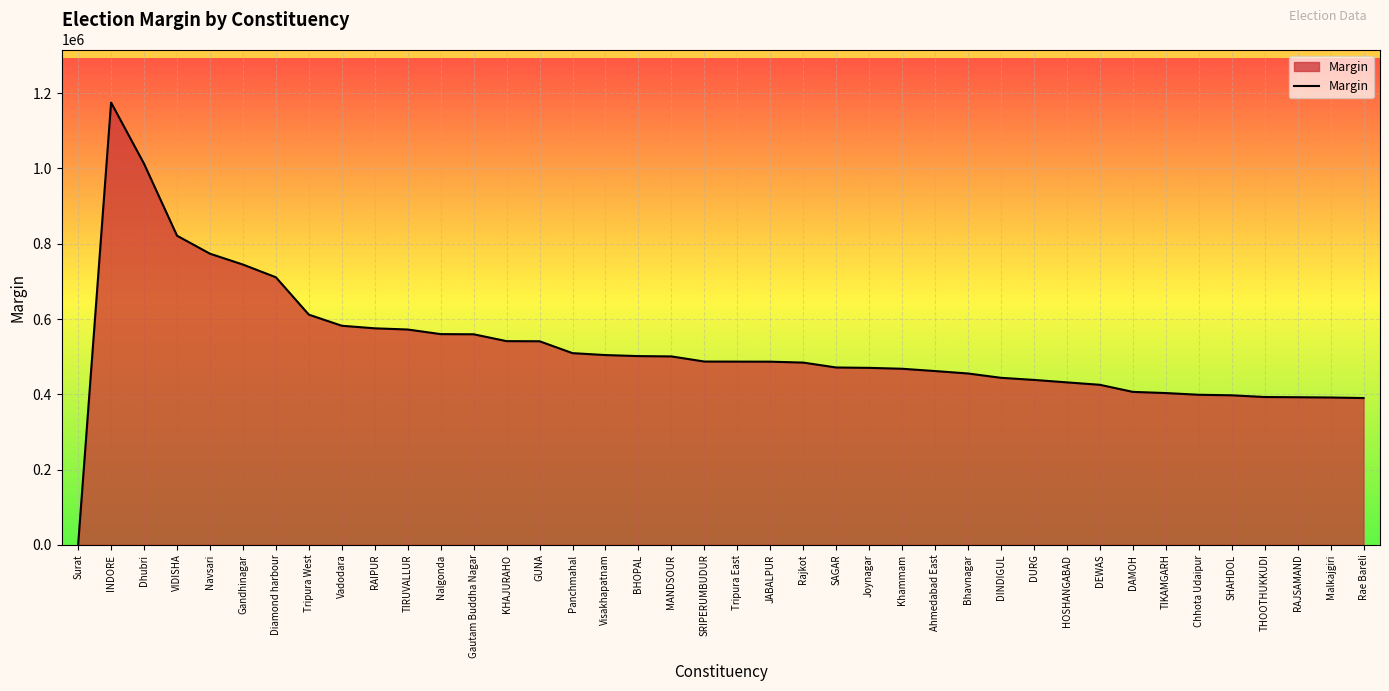

What is the maximum value shown in the chart?

1175092